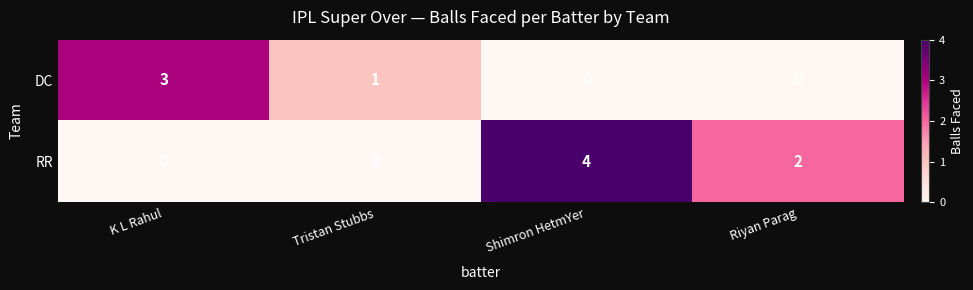

Reading left to right, extract all data points from this chart.

DC: K L Rahul=3	Tristan Stubbs=1	Shimron HetmYer=0	Riyan Parag=0
RR: K L Rahul=0	Tristan Stubbs=0	Shimron HetmYer=4	Riyan Parag=2